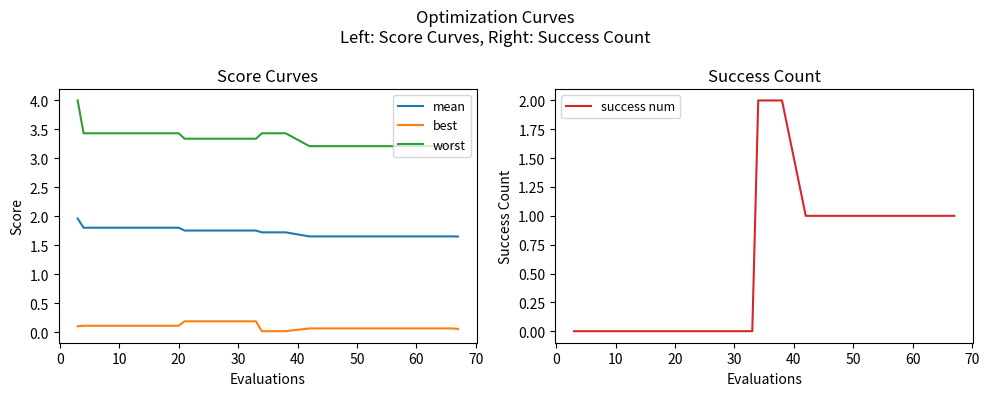

True or false: mean and best intersect in this chart.

False